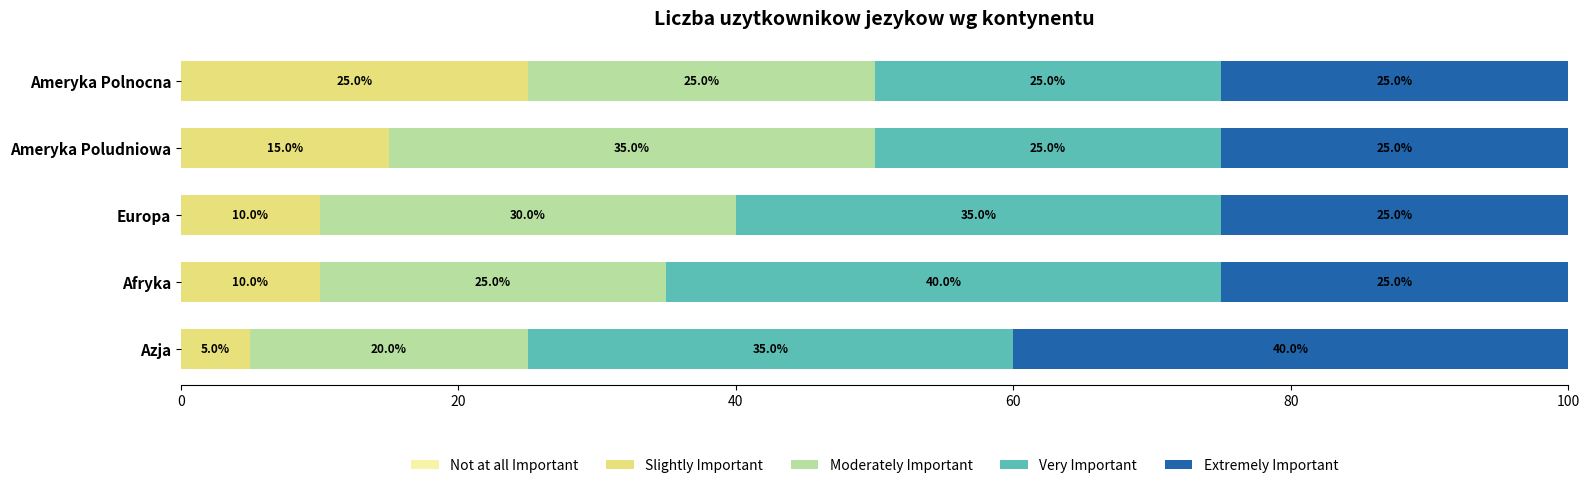

What is the minimum value for Slightly Important?

5